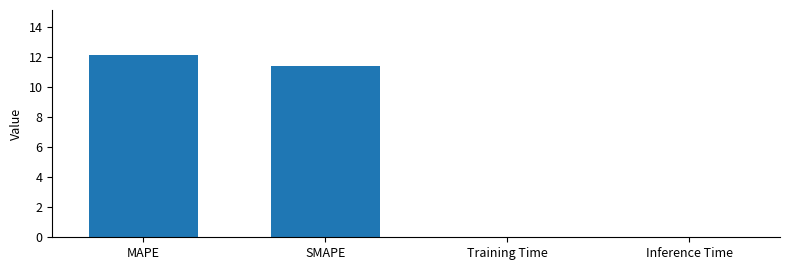

The value at MAPE is 12.1. True or false?

True